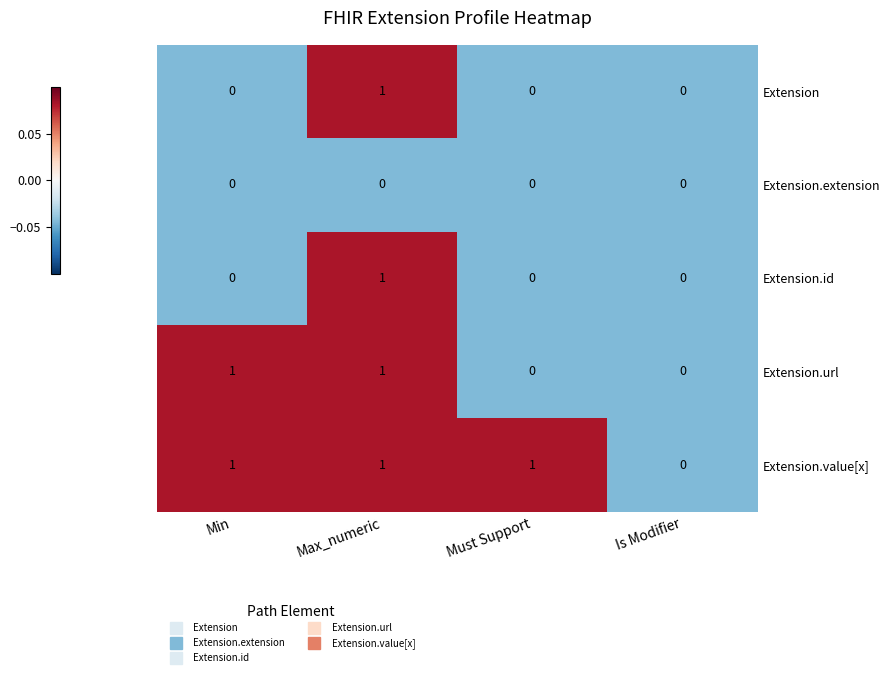

Reading left to right, list all the values displayed in this chart.

Extension: Min=0	Max_numeric=1	Must Support=0	Is Modifier=0
Extension.extension: Min=0	Max_numeric=0	Must Support=0	Is Modifier=0
Extension.id: Min=0	Max_numeric=1	Must Support=0	Is Modifier=0
Extension.url: Min=1	Max_numeric=1	Must Support=0	Is Modifier=0
Extension.value[x]: Min=1	Max_numeric=1	Must Support=1	Is Modifier=0